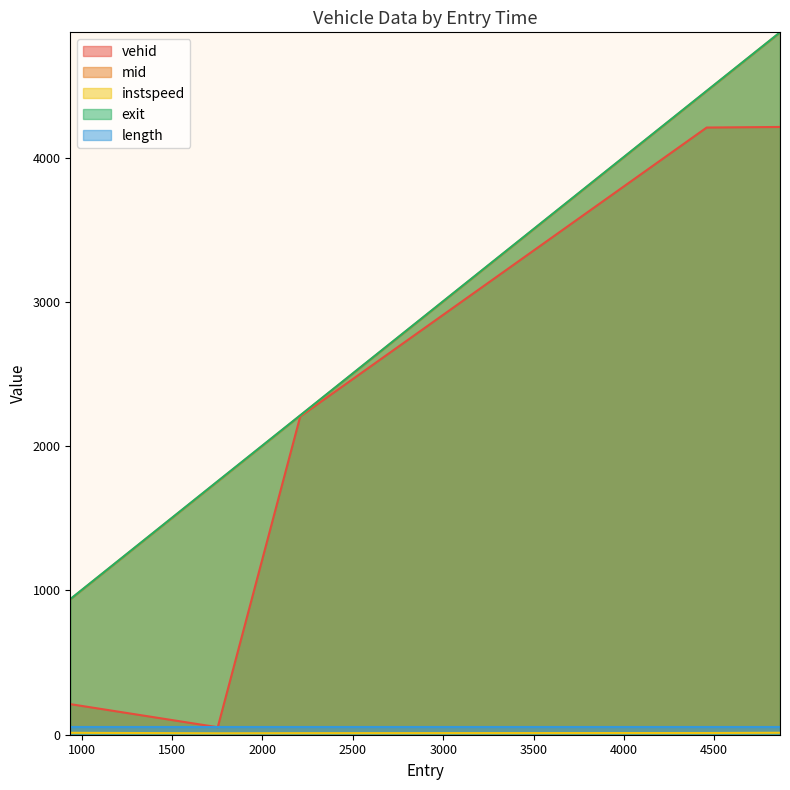

Where does the instspeed series first go above 11?

936.4614673566194